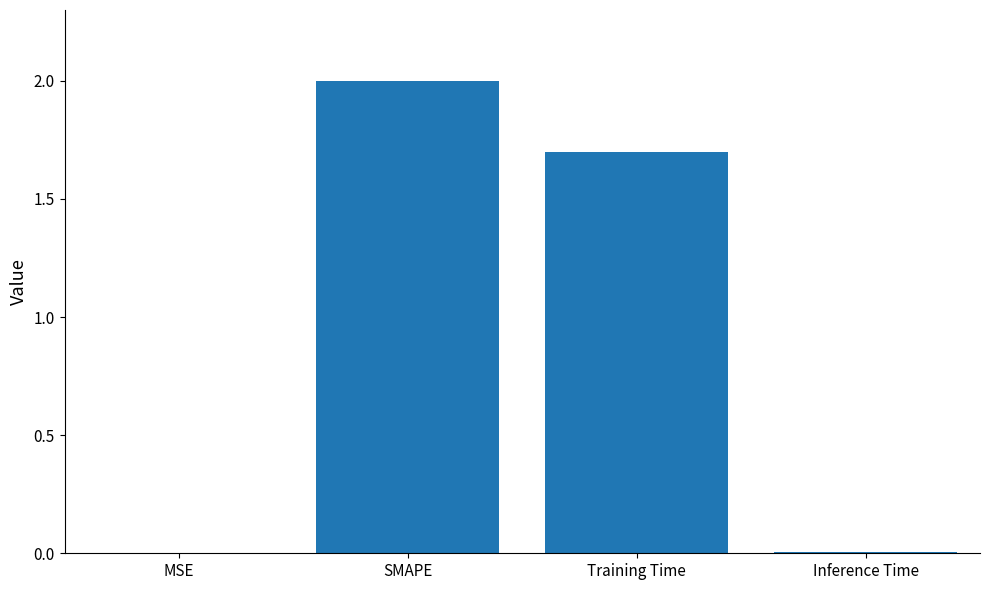

Is it true that the value at MSE is 0.0?

True